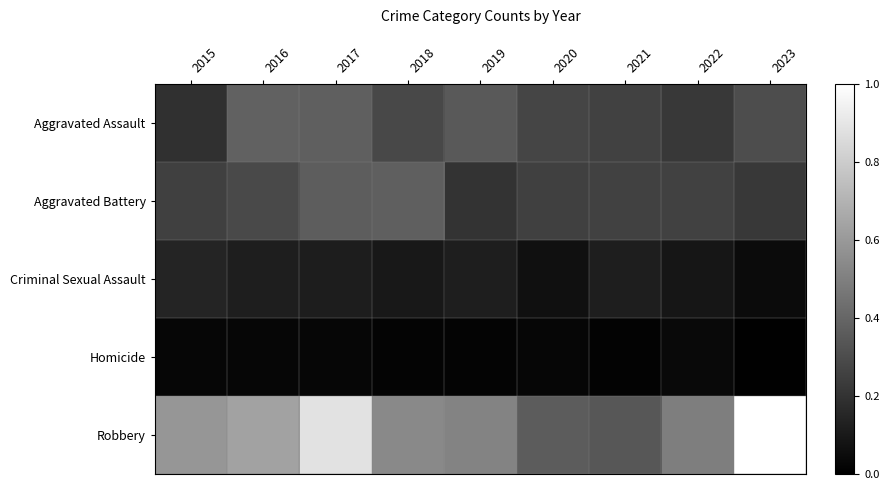

Reading right to left, list all the values displayed in this chart.

Aggravated Assault: 2023=48	2022=35	2021=41	2020=43	2019=56	2018=45	2017=59	2016=61	2015=30
Aggravated Battery: 2023=35	2022=41	2021=41	2020=40	2019=32	2018=59	2017=58	2016=46	2015=40
Criminal Sexual Assault: 2023=7	2022=14	2021=19	2020=10	2019=19	2018=15	2017=18	2016=19	2015=23
Homicide: 2023=1	2022=6	2021=2	2020=4	2019=3	2018=3	2017=4	2016=4	2015=4
Robbery: 2023=158	2022=78	2021=54	2020=57	2019=82	2018=85	2017=140	2016=100	2015=93